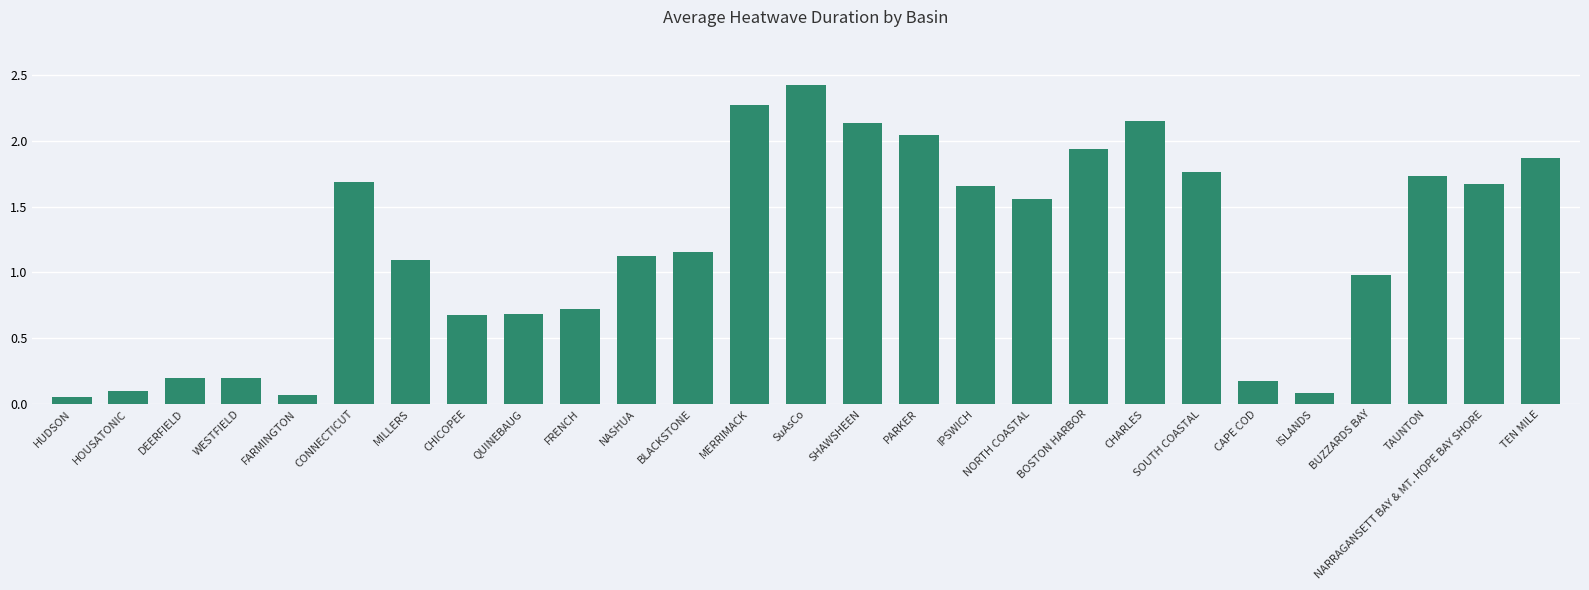

What is the label of the 17th bar from the left?

IPSWICH